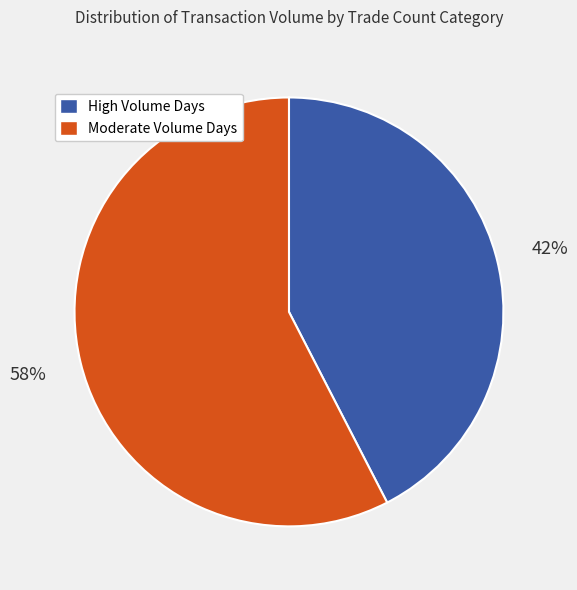

Which has a higher value, High Volume Days or Moderate Volume Days?

Moderate Volume Days